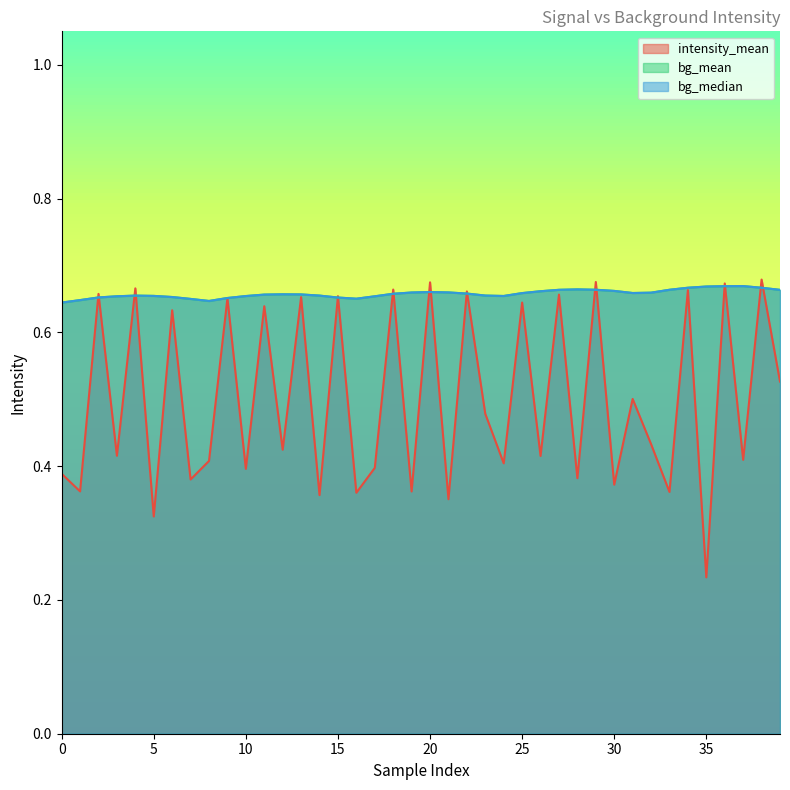

Reading left to right, list all the values displayed in this chart.

intensity_mean: 0=0.4	1=0.4	2=0.7	3=0.4	4=0.7	5=0.3	6=0.6	7=0.4	8=0.4	9=0.7	10=0.4	11=0.6	12=0.4	13=0.7	14=0.4	15=0.7	16=0.4	17=0.4	18=0.7	19=0.4	20=0.7	21=0.4	22=0.7	23=0.5	24=0.4	25=0.6	26=0.4	27=0.7	28=0.4	29=0.7	30=0.4	31=0.5	32=0.4	33=0.4	34=0.7	35=0.2	36=0.7	37=0.4	38=0.7	39=0.5
bg_mean: 0=0.6	1=0.6	2=0.7	3=0.7	4=0.7	5=0.7	6=0.7	7=0.6	8=0.6	9=0.7	10=0.7	11=0.7	12=0.7	13=0.7	14=0.7	15=0.7	16=0.7	17=0.7	18=0.7	19=0.7	20=0.7	21=0.7	22=0.7	23=0.7	24=0.7	25=0.7	26=0.7	27=0.7	28=0.7	29=0.7	30=0.7	31=0.7	32=0.7	33=0.7	34=0.7	35=0.7	36=0.7	37=0.7	38=0.7	39=0.7
bg_median: 0=0.6	1=0.6	2=0.7	3=0.7	4=0.7	5=0.7	6=0.7	7=0.6	8=0.6	9=0.7	10=0.7	11=0.7	12=0.7	13=0.7	14=0.7	15=0.7	16=0.7	17=0.7	18=0.7	19=0.7	20=0.7	21=0.7	22=0.7	23=0.7	24=0.7	25=0.7	26=0.7	27=0.7	28=0.7	29=0.7	30=0.7	31=0.7	32=0.7	33=0.7	34=0.7	35=0.7	36=0.7	37=0.7	38=0.7	39=0.7